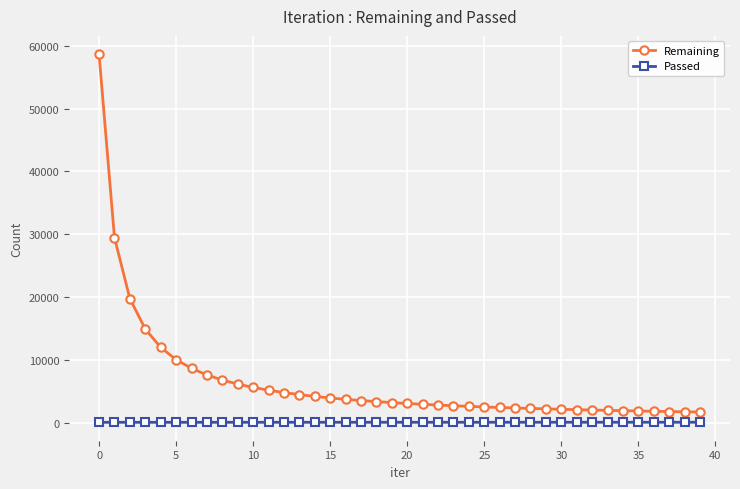

True or false: Passed and Remaining intersect in this chart.

False